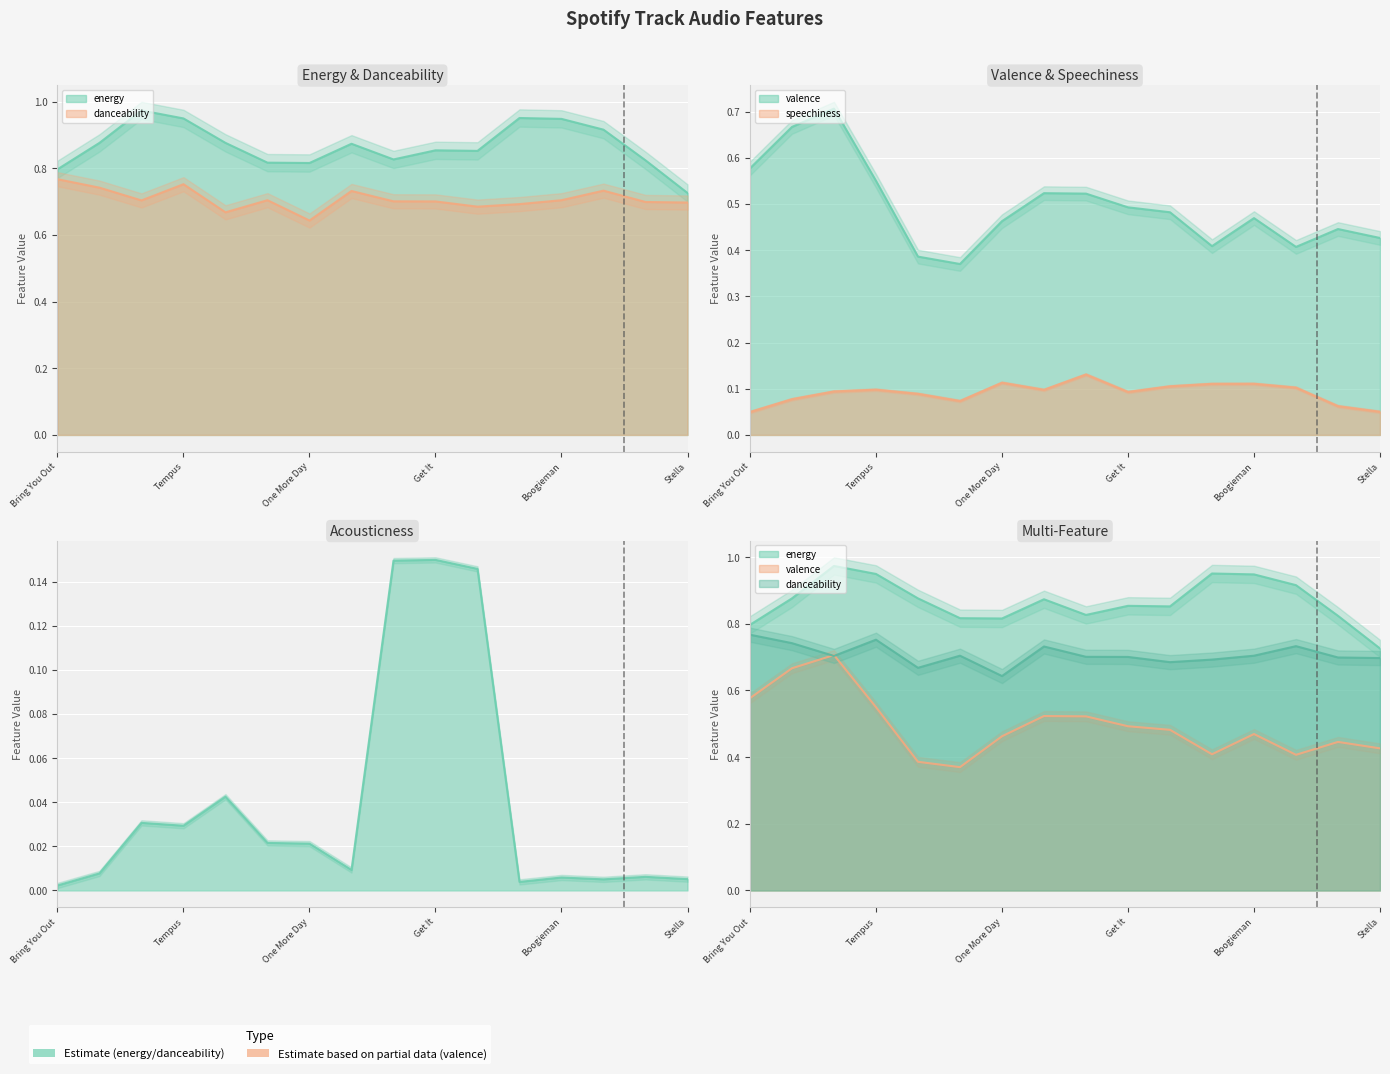

At how many categories does at least one series exceed 0?

16